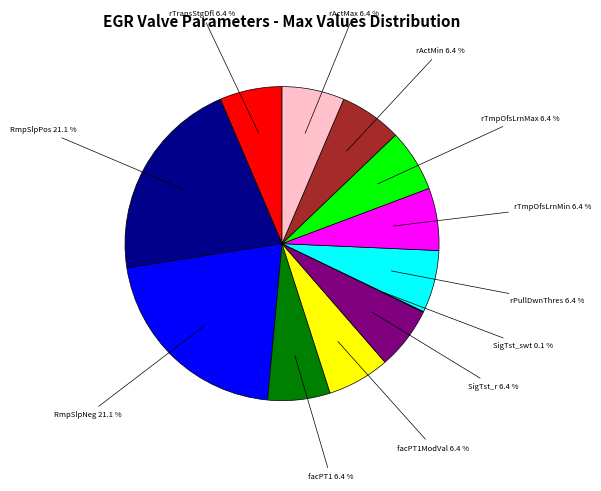

Is there a majority slice in this chart?

No